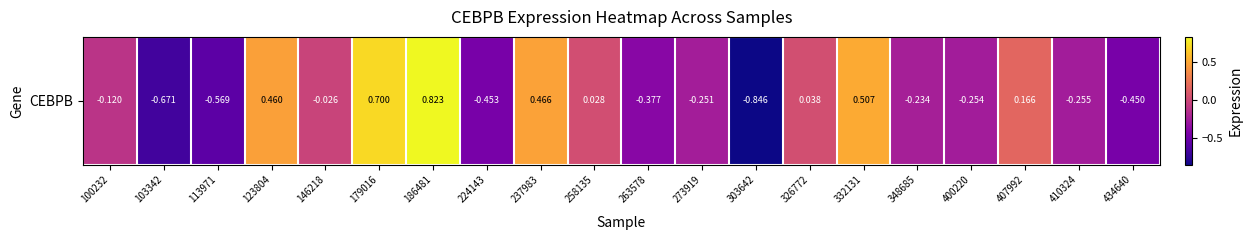

What is the change in value from 258135 to 434640?

-0.5